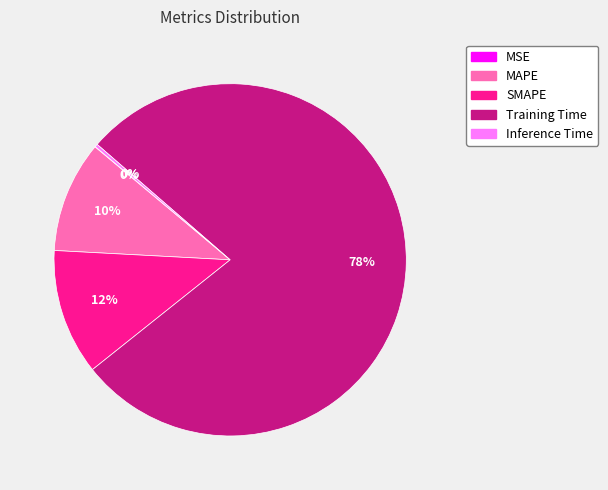

Is it true that Training Time is 88% of the pie?

False